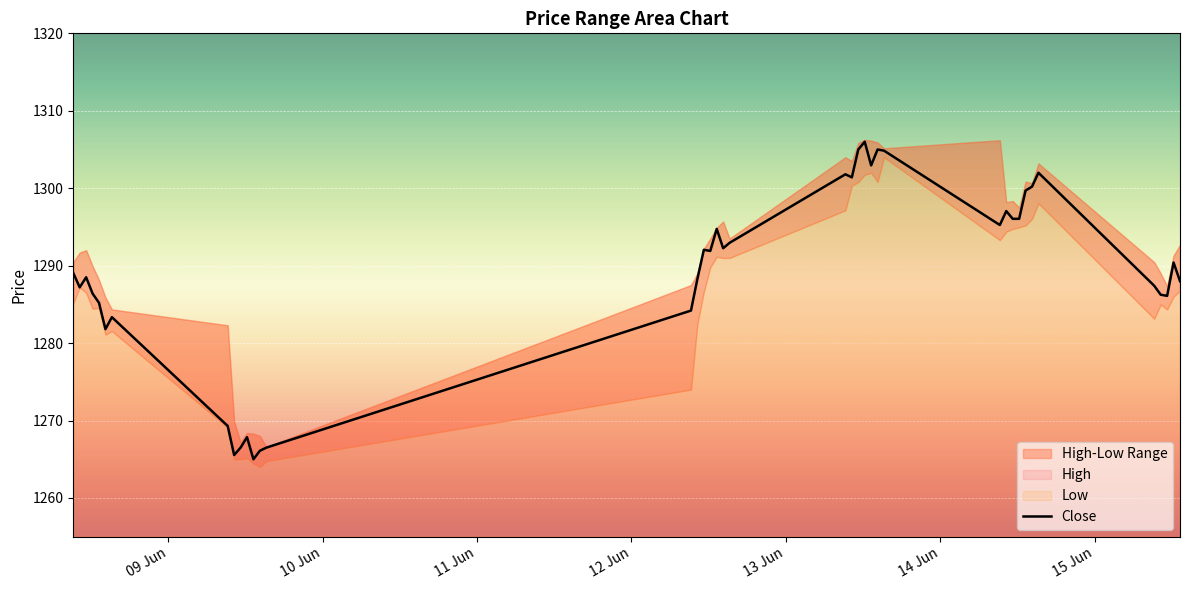

What is the maximum value for Close?

1306.0